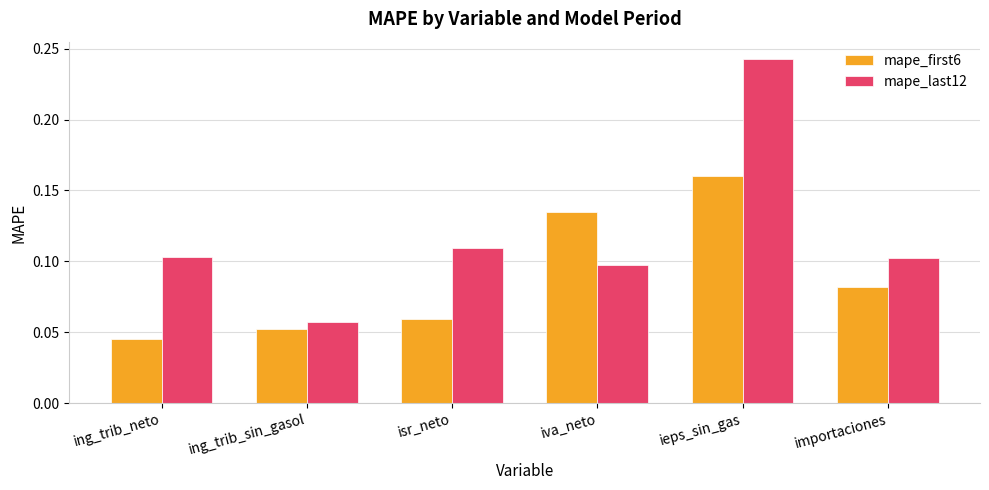

How many bars are there in total?

12